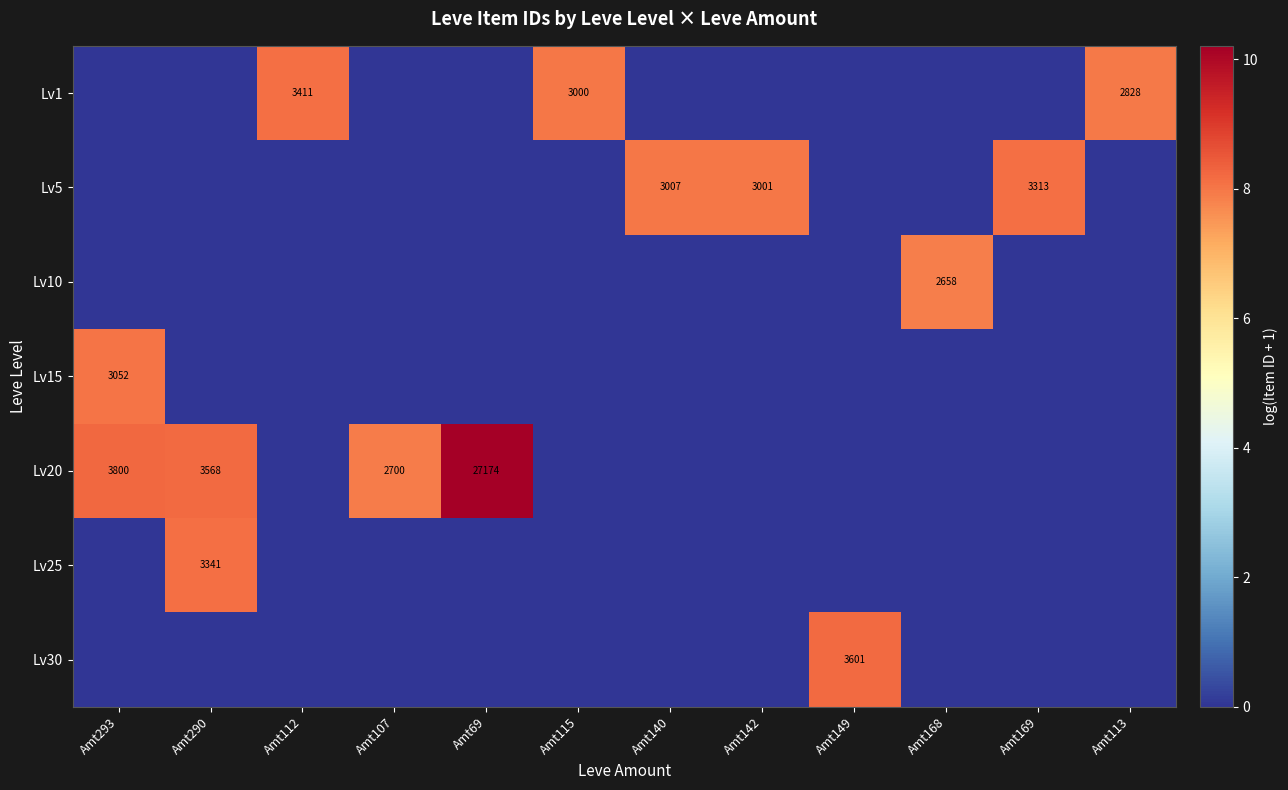

The value of Lv30 at Amt149 is 1325. True or false?

False